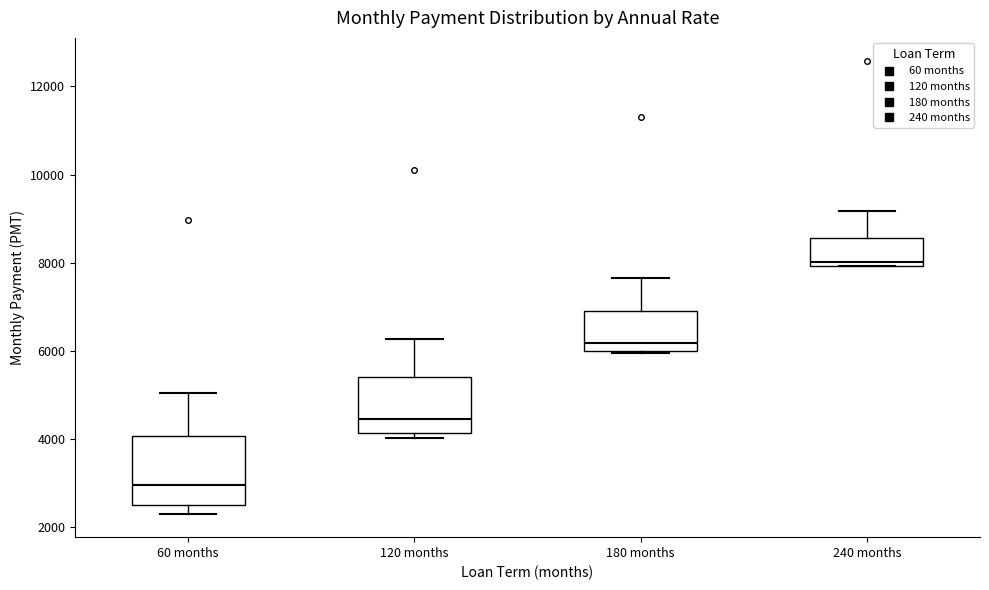

Which box has the highest median line?

240 months